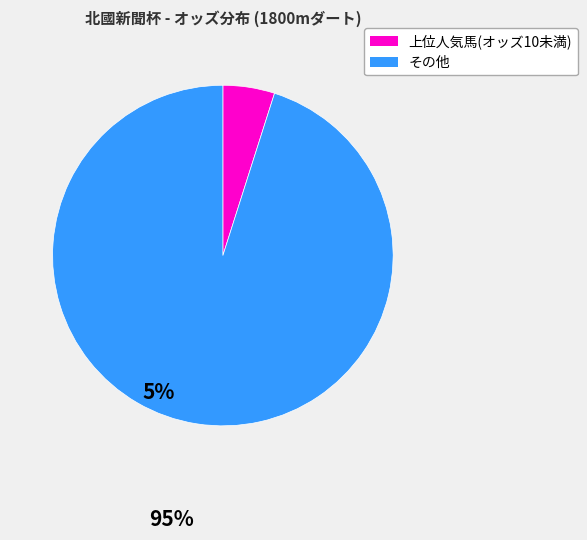

Between 上位人気馬(オッズ10未満) and その他, which is larger?

その他